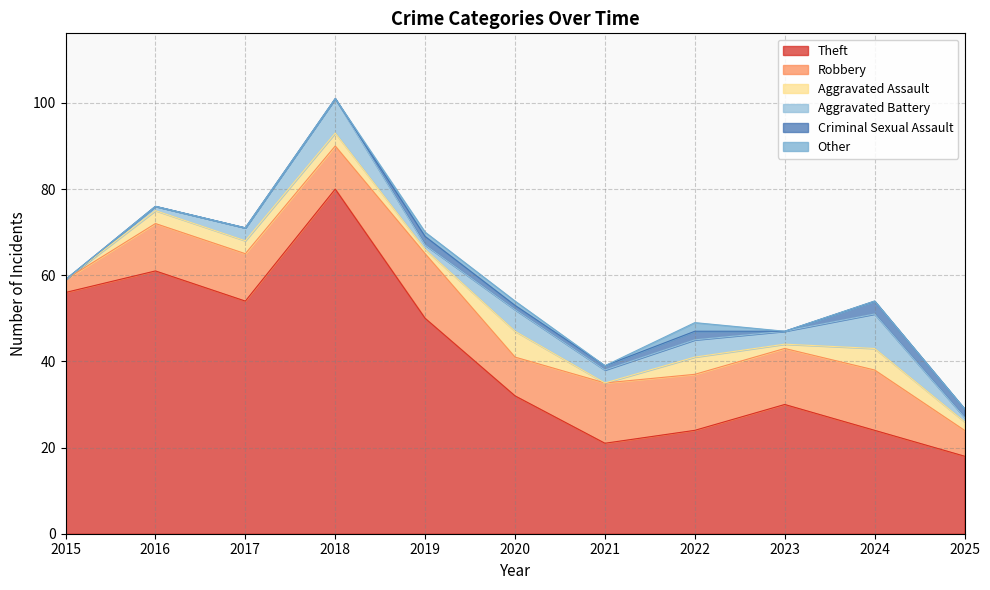

What are all the series names shown in the legend?

Theft, Robbery, Aggravated Assault, Aggravated Battery, Criminal Sexual Assault, Other